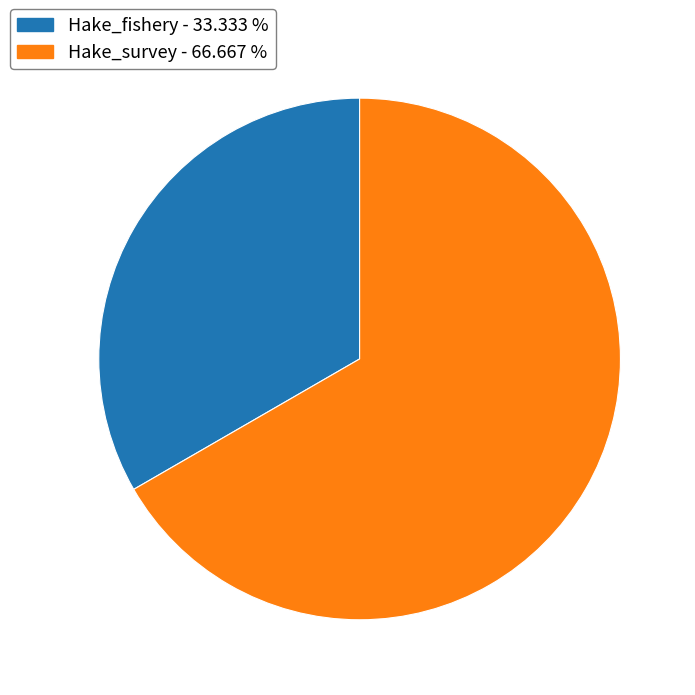

The Hake_fishery slice represents 48% of the pie. True or false?

False